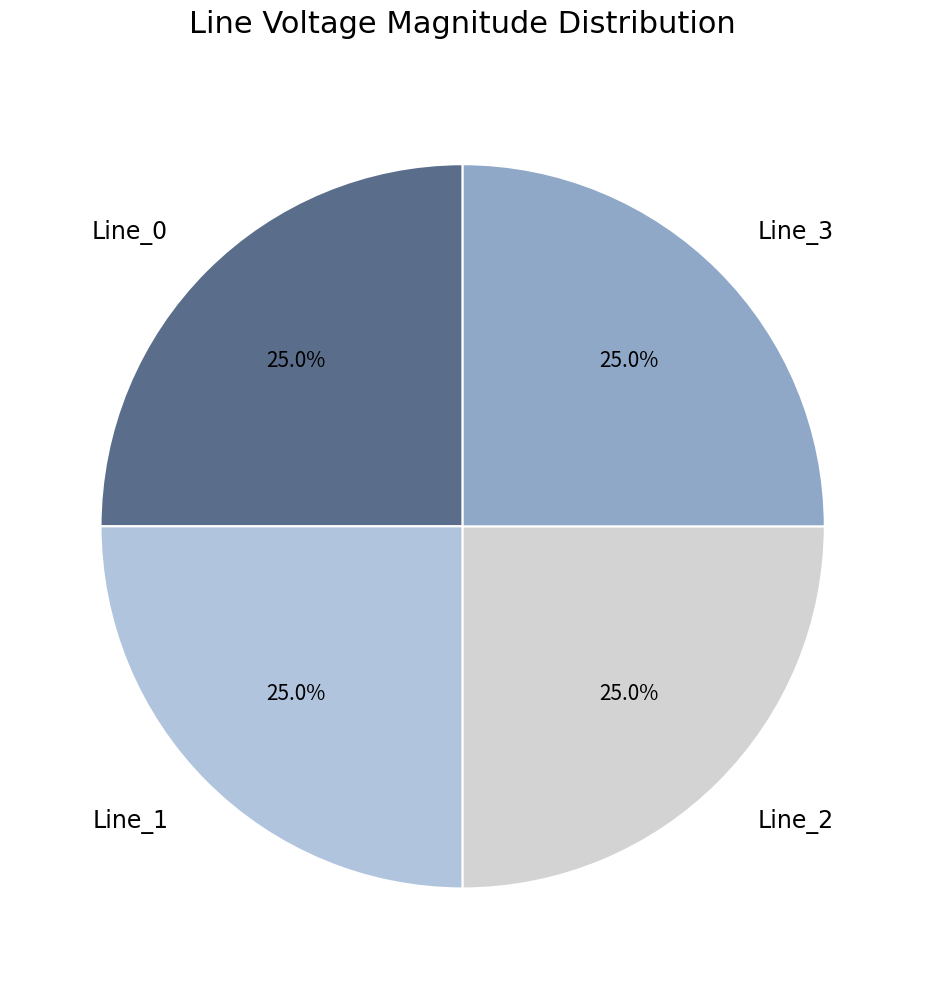

Approximately how many times larger is the value at Line_1 compared to Line_3?

1.0